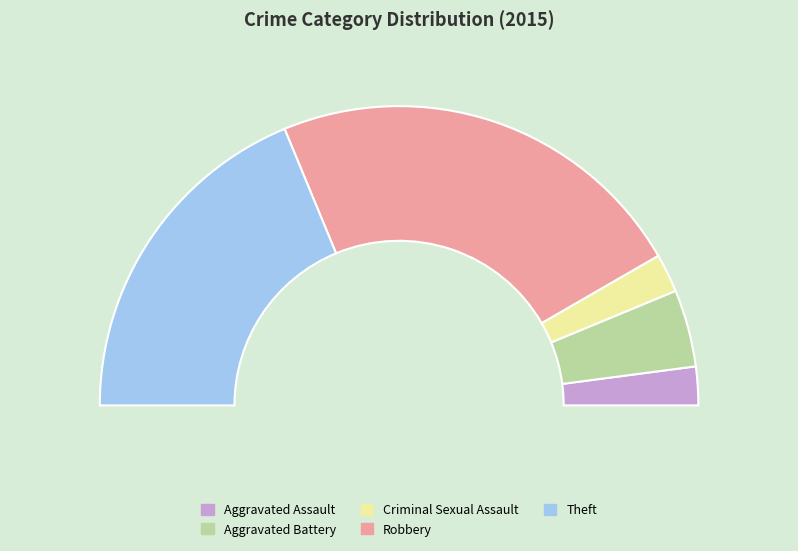

What is the ratio of the value at Aggravated Assault to the value at Aggravated Battery?

0.5